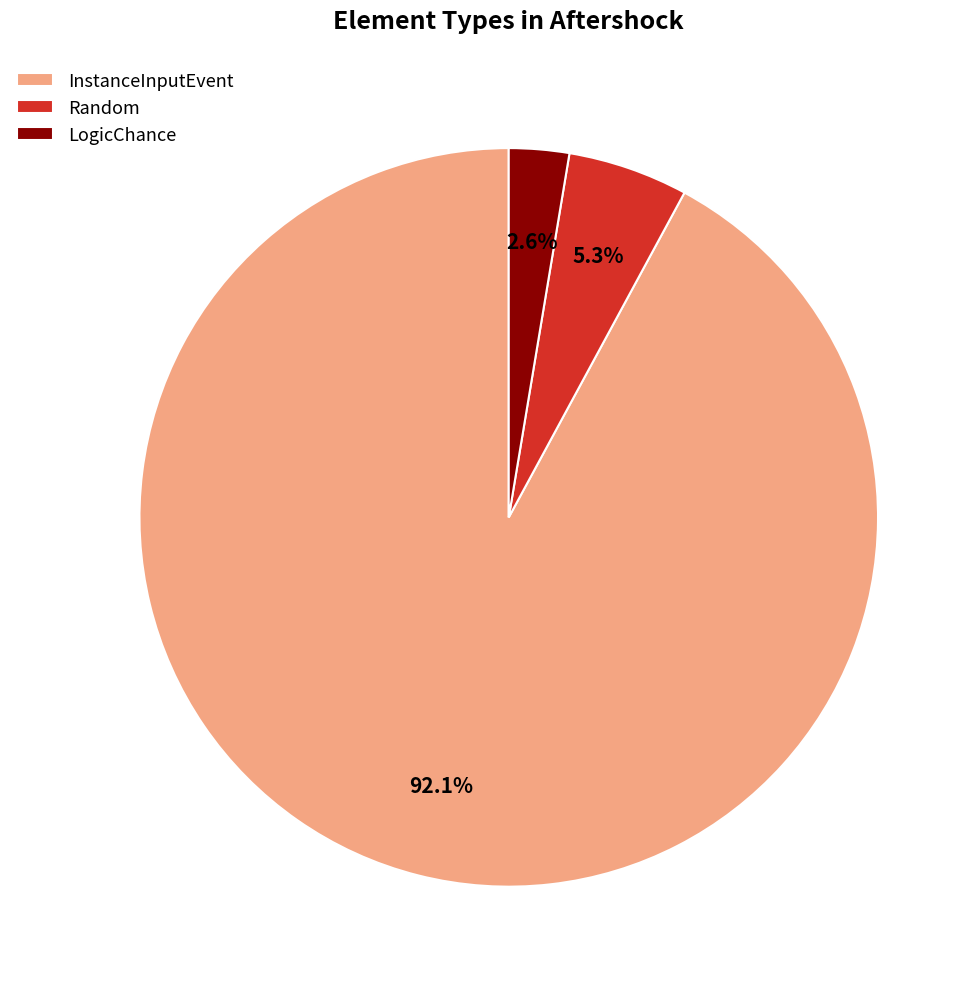

Rank the categories by value from lowest to highest.

LogicChance, Random, InstanceInputEvent